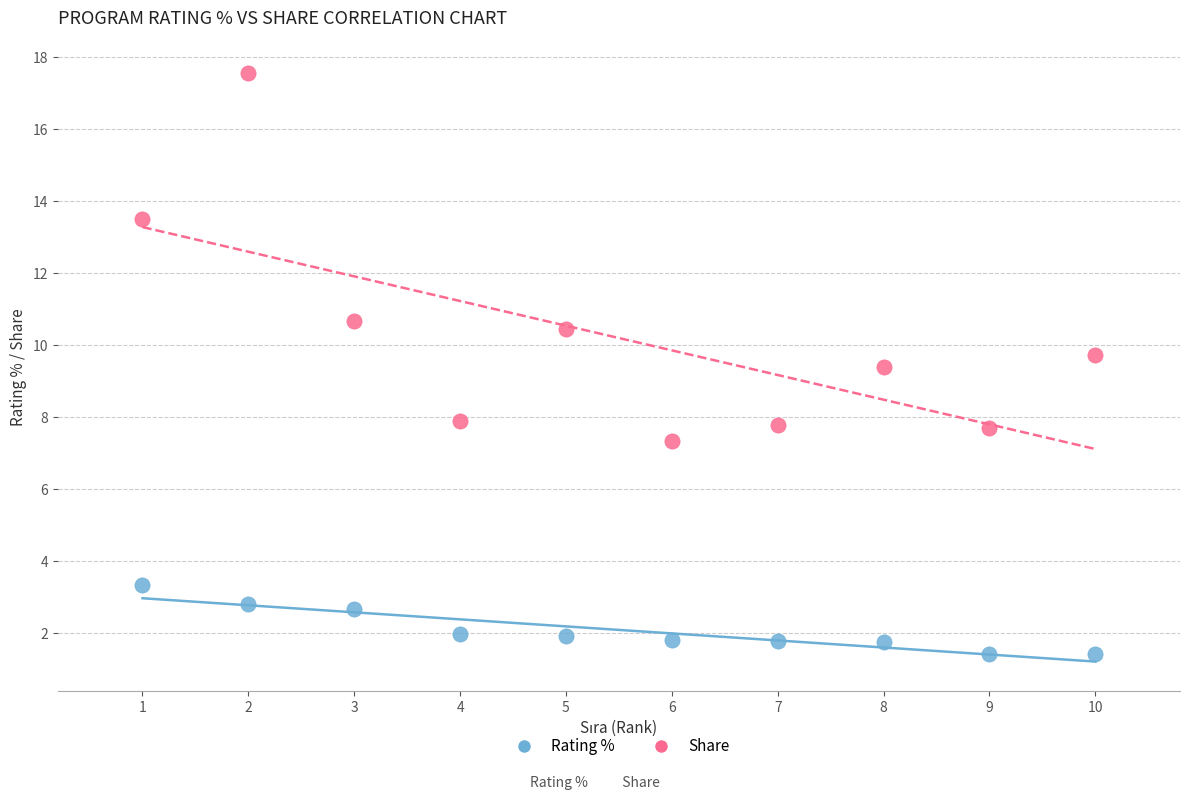

Which series has the largest Y range (max minus min)?

Share